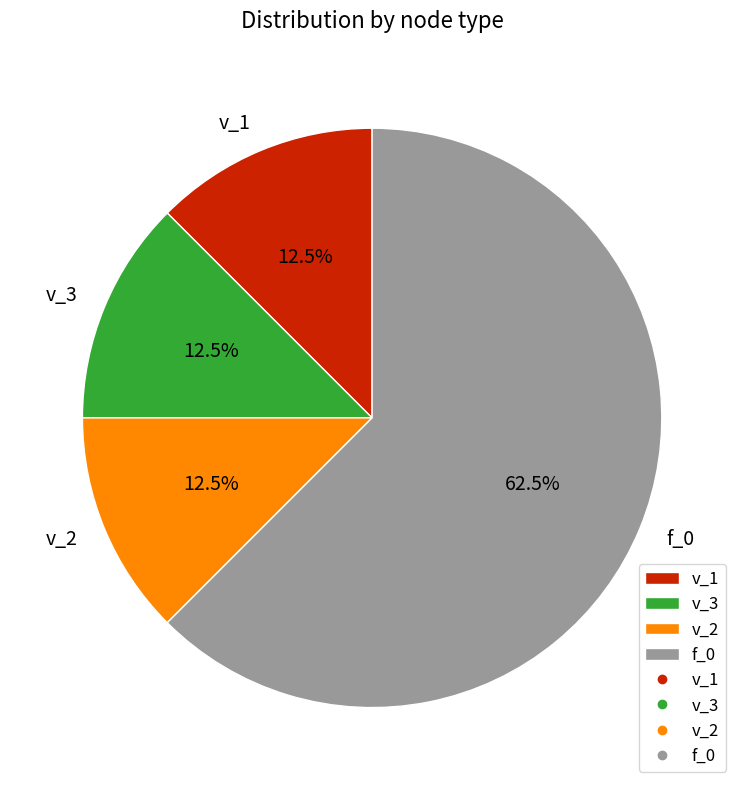

To the nearest percent, what is the difference between the v_2 and f_0 slice percentages?

50%